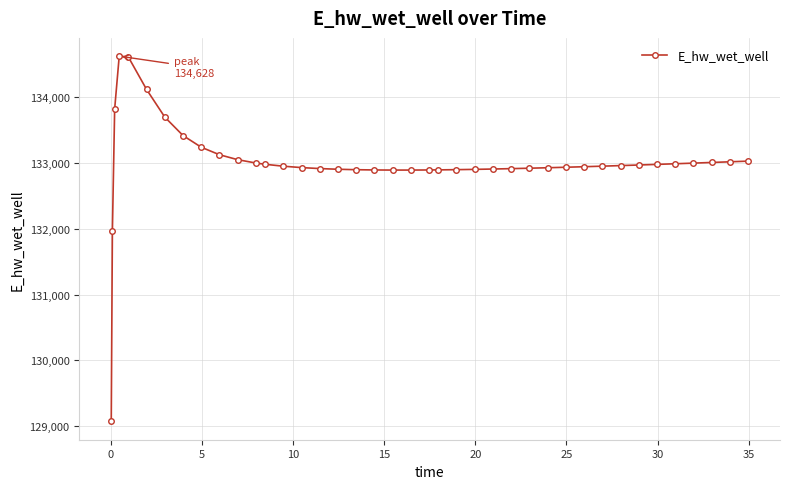

What is the difference between the second highest and minimum values?

5545.2